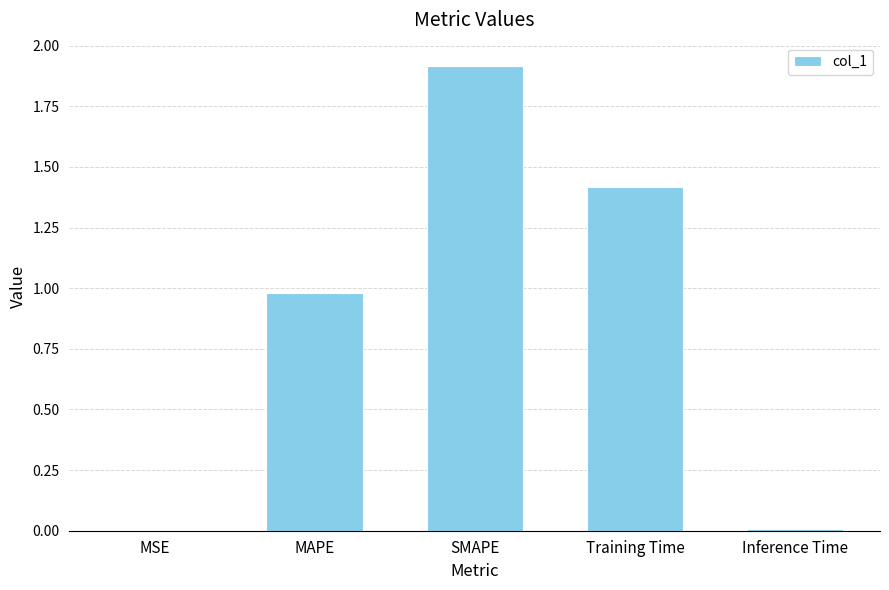

Which label corresponds to the largest value in the chart?

SMAPE